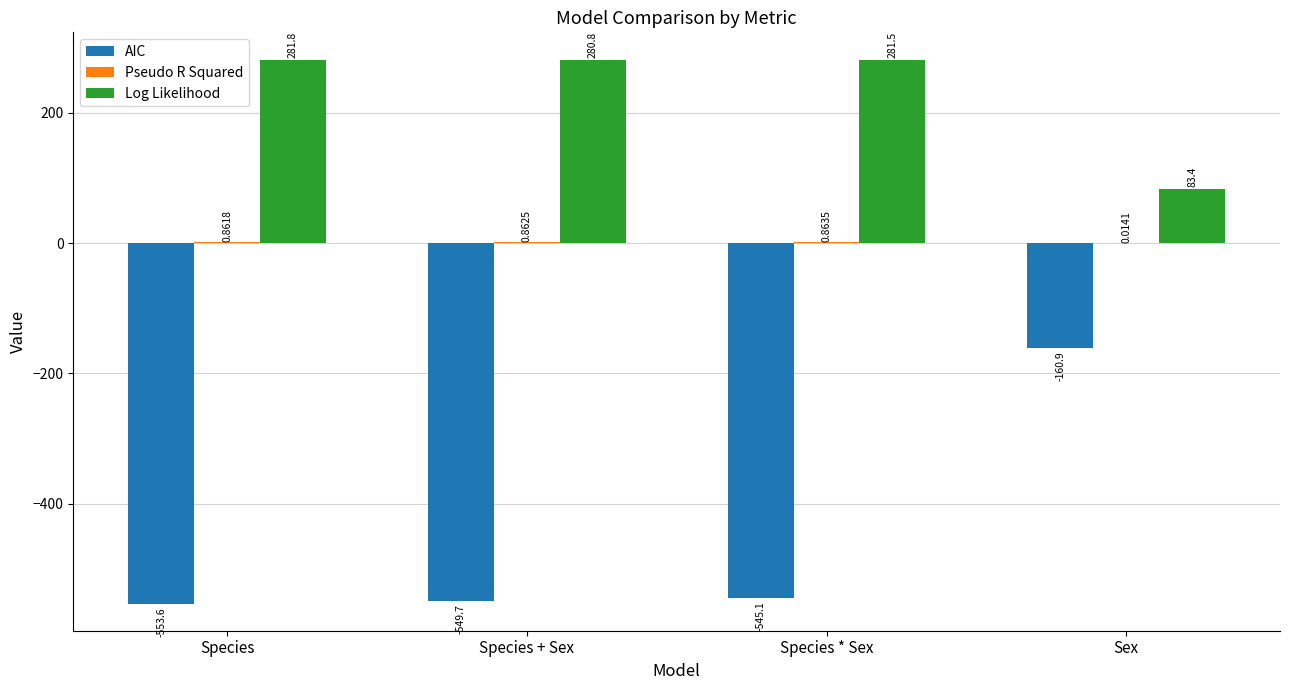

What is the sum of the AIC values at Species + Sex and Sex?

-710.6